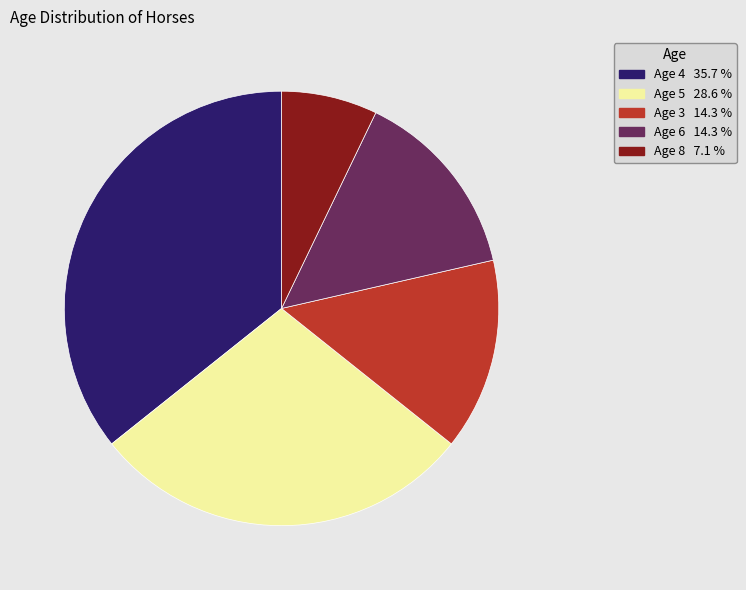

Is there a majority slice in this chart?

No